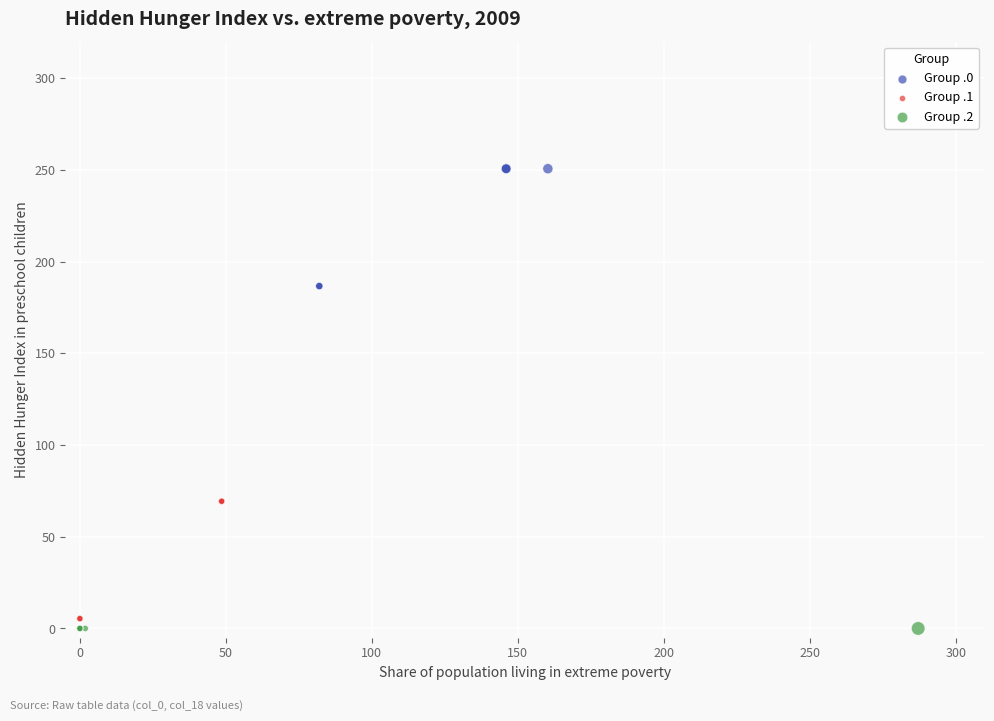

What are all the series names shown in the legend?

Group .0, Group .1, Group .2